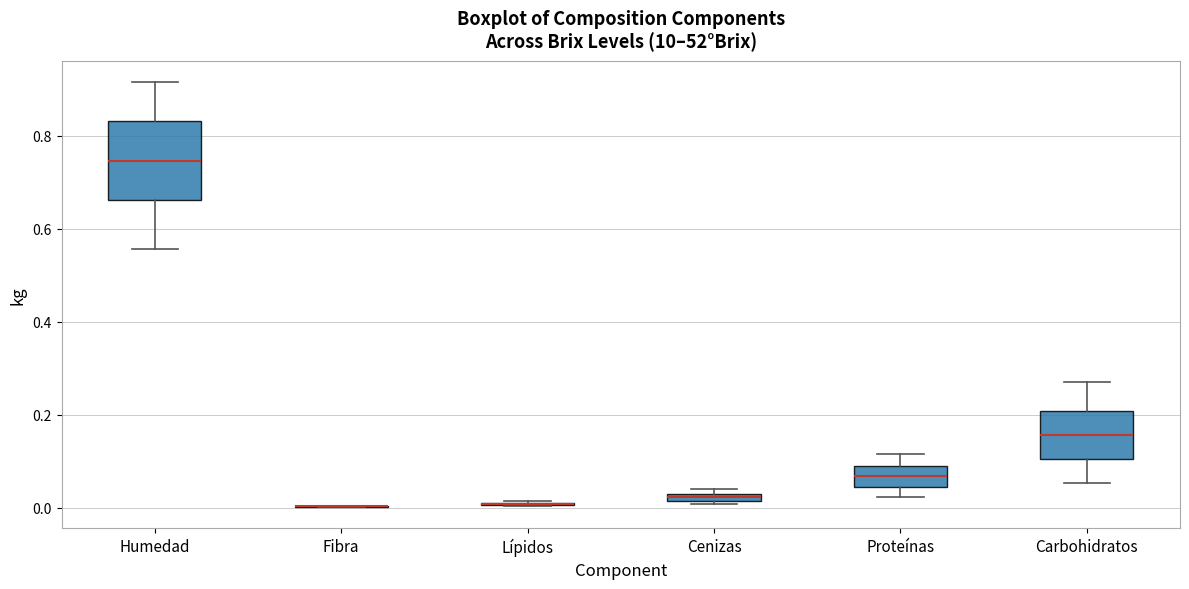

Comparing the boxes themselves (not the whiskers), which one is the tallest?

Humedad